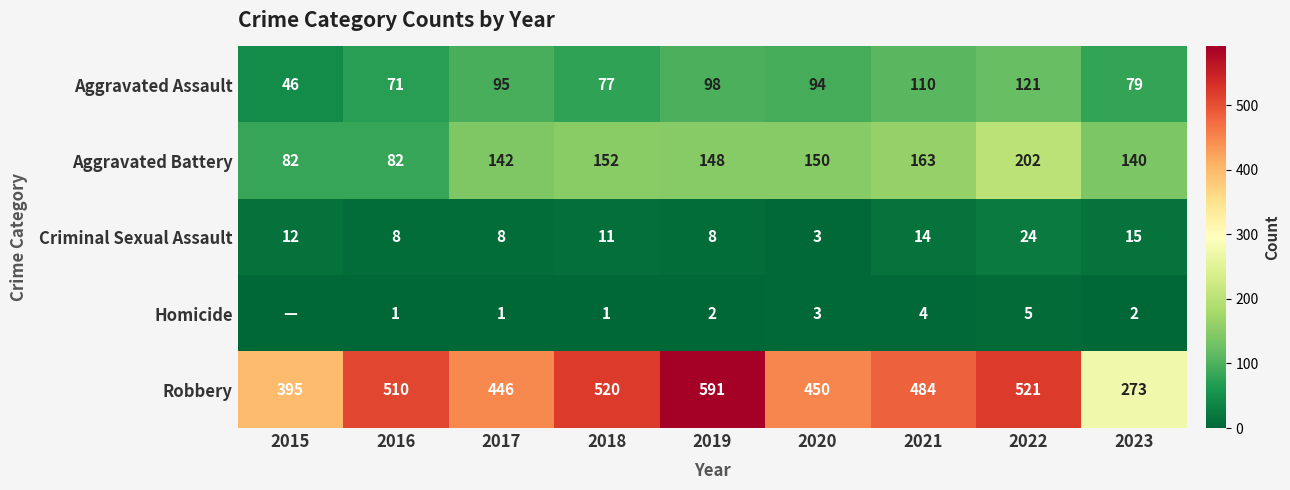

Which category has the highest value across all series?

2019